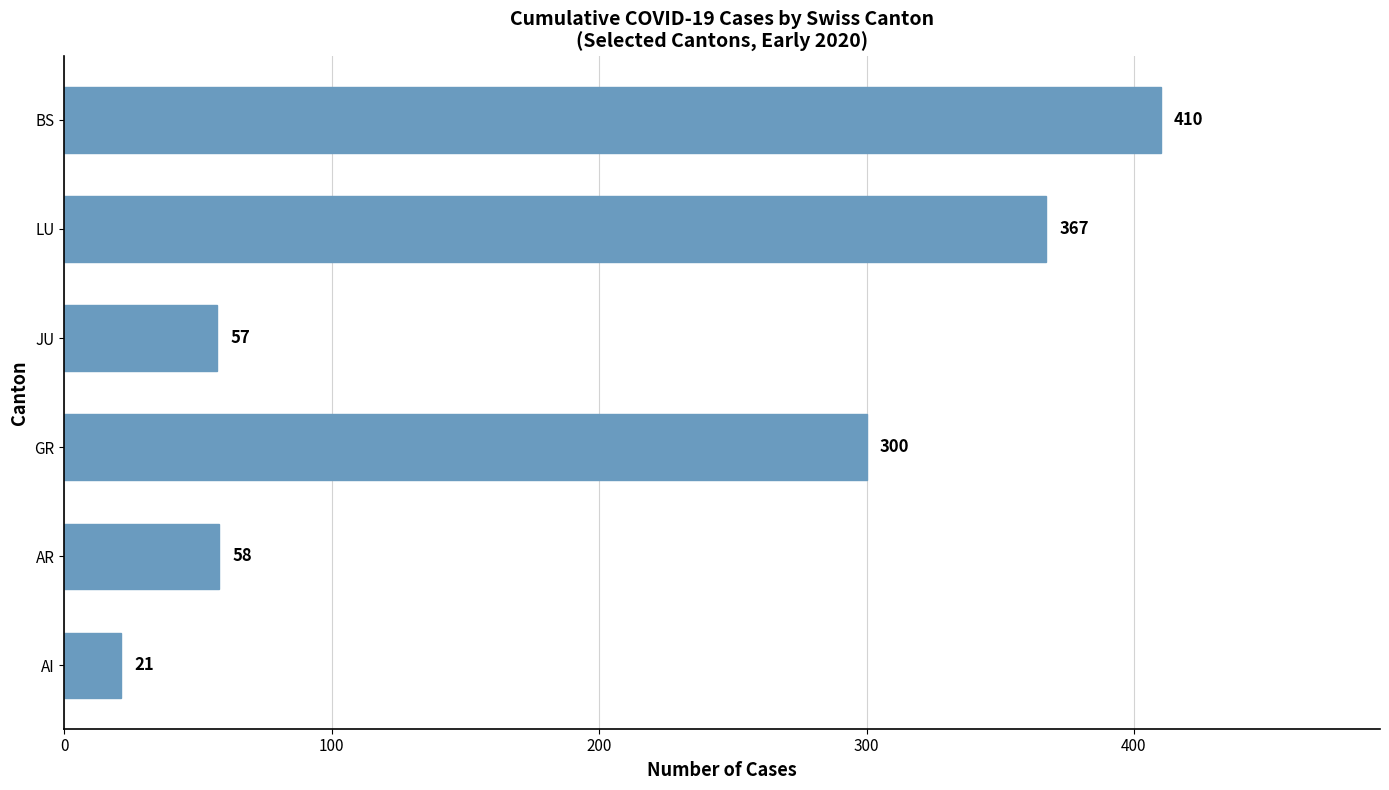

Which category has the highest value across all series?

BS